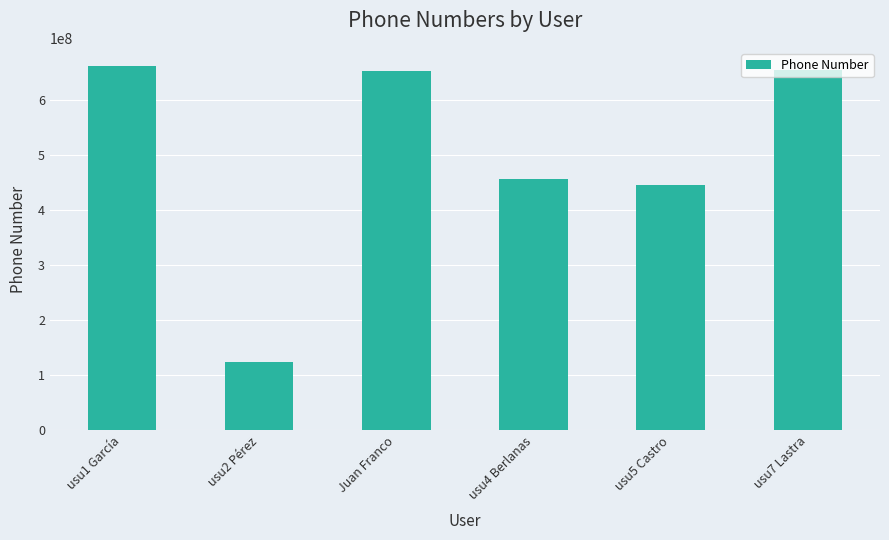

What is the difference between the values at usu7 Lastra and usu5 Castro?

209115729